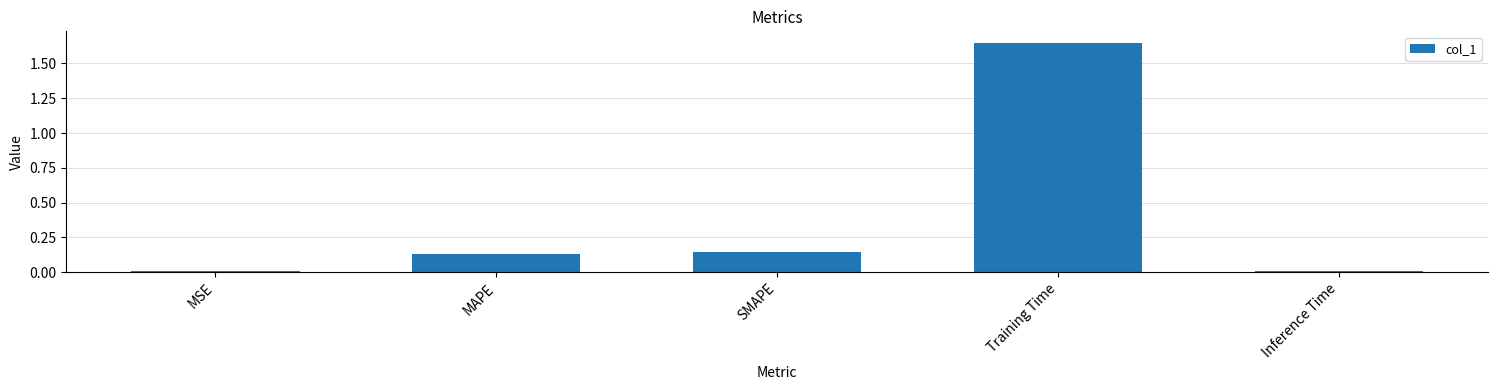

What is the label of the 4th bar from the left?

Training Time